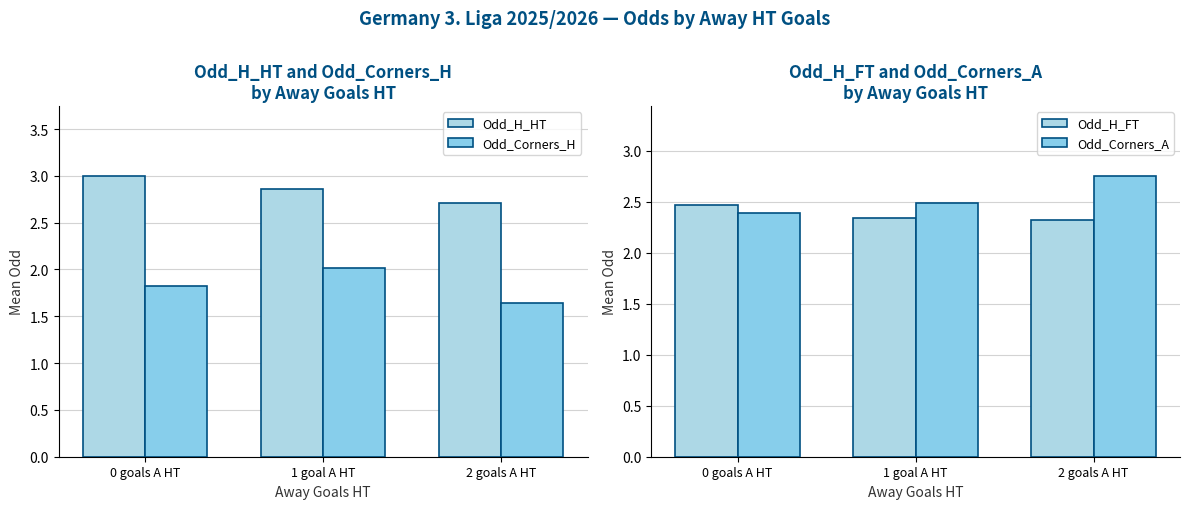

List the labels in order of Odd_H_HT value, smallest first.

2 goals A HT, 1 goal A HT, 0 goals A HT